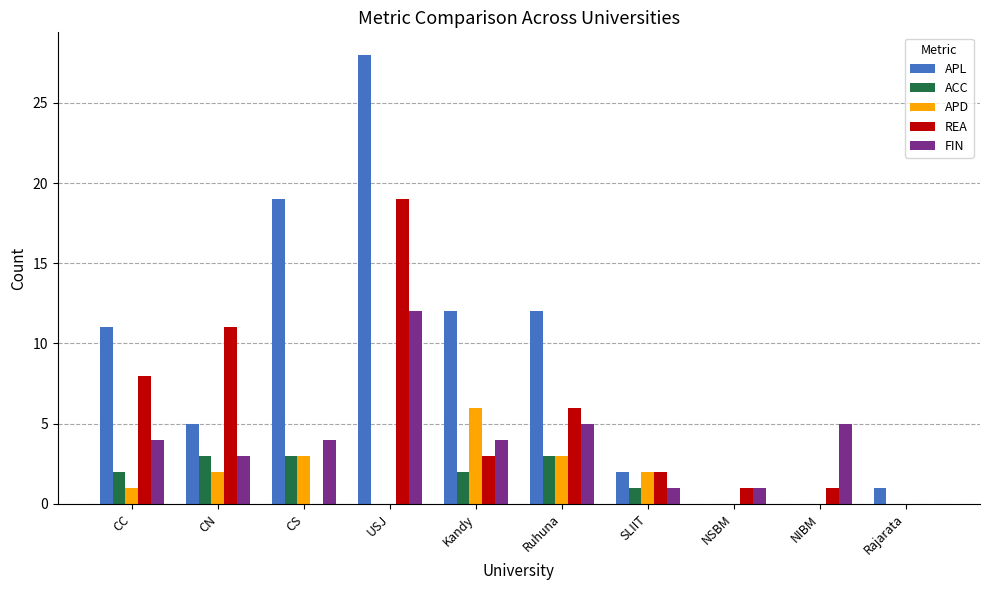

What is the total value across all series at Kandy?

27